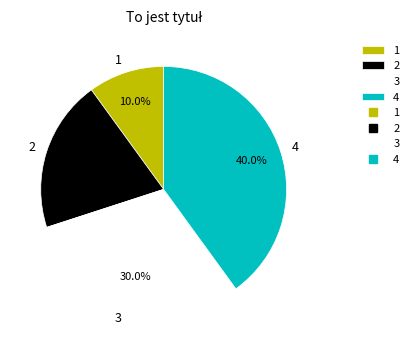

Between 4 and 1, which is larger?

4